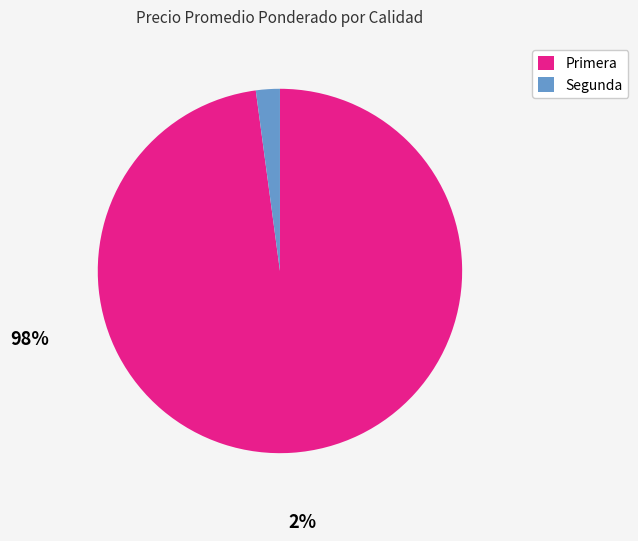

Which category has the biggest portion of the pie?

Primera